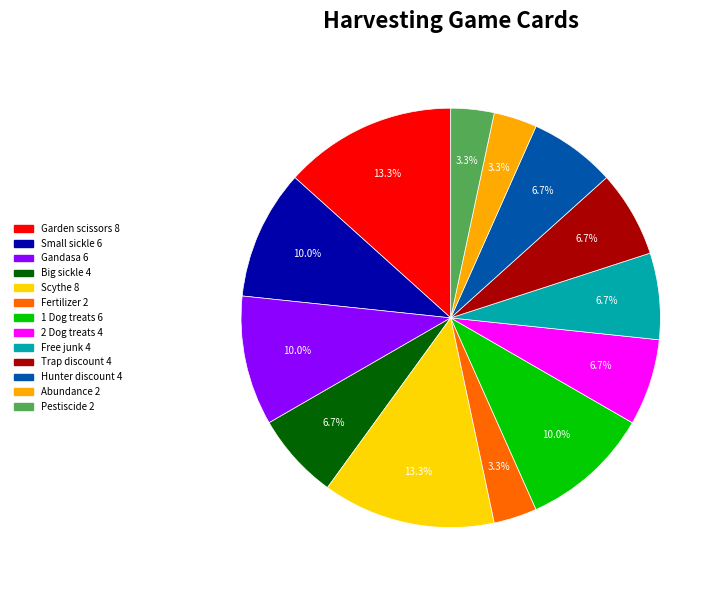

How many segments does this pie chart have?

13